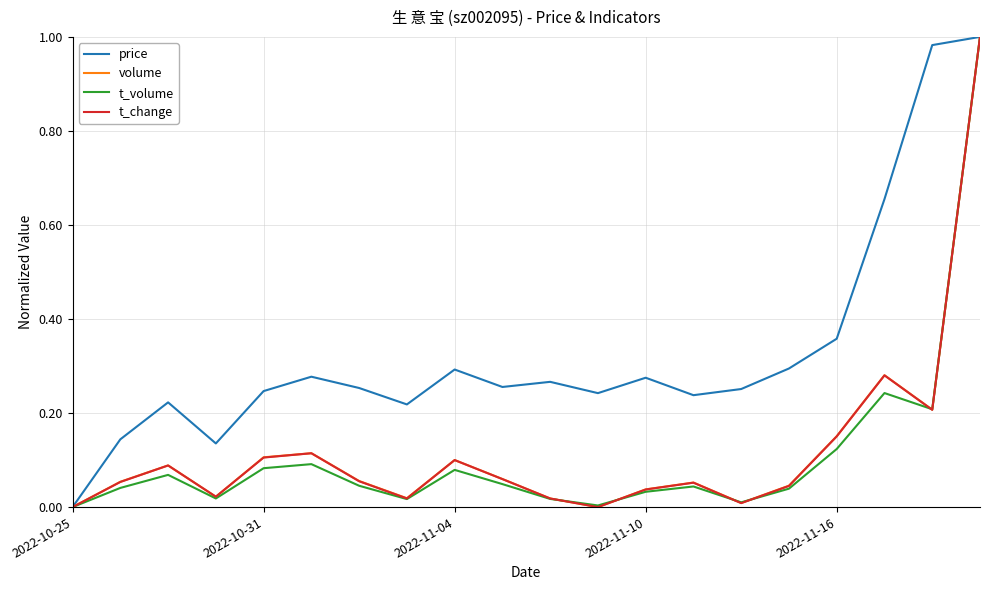

Which series has the largest total across all categories?

price